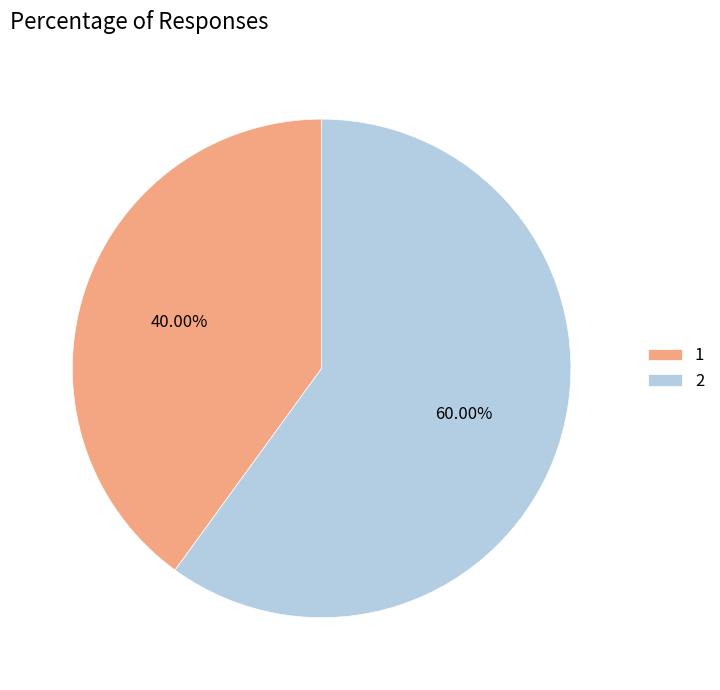

What is the largest slice in the pie chart?

2